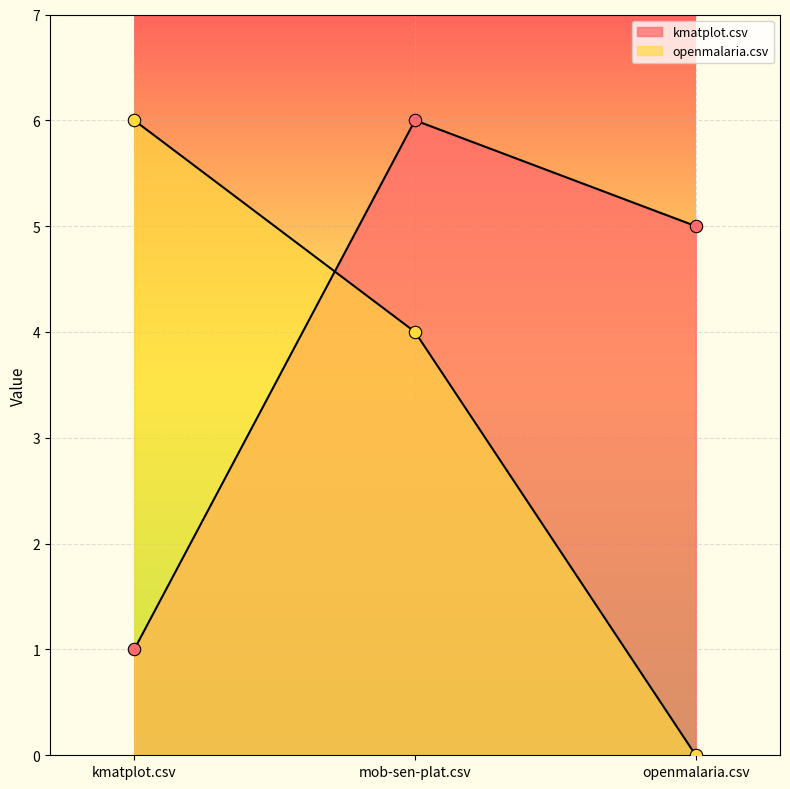

At how many categories does at least one series exceed 1?

3